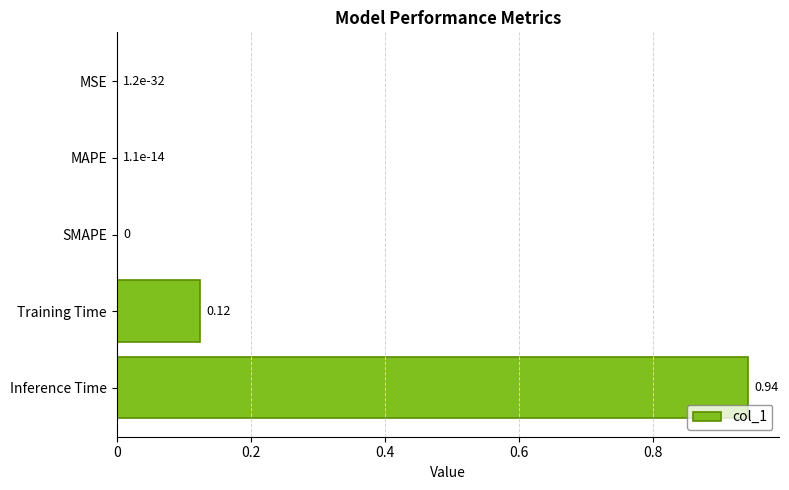

Are the bars horizontal?

Yes